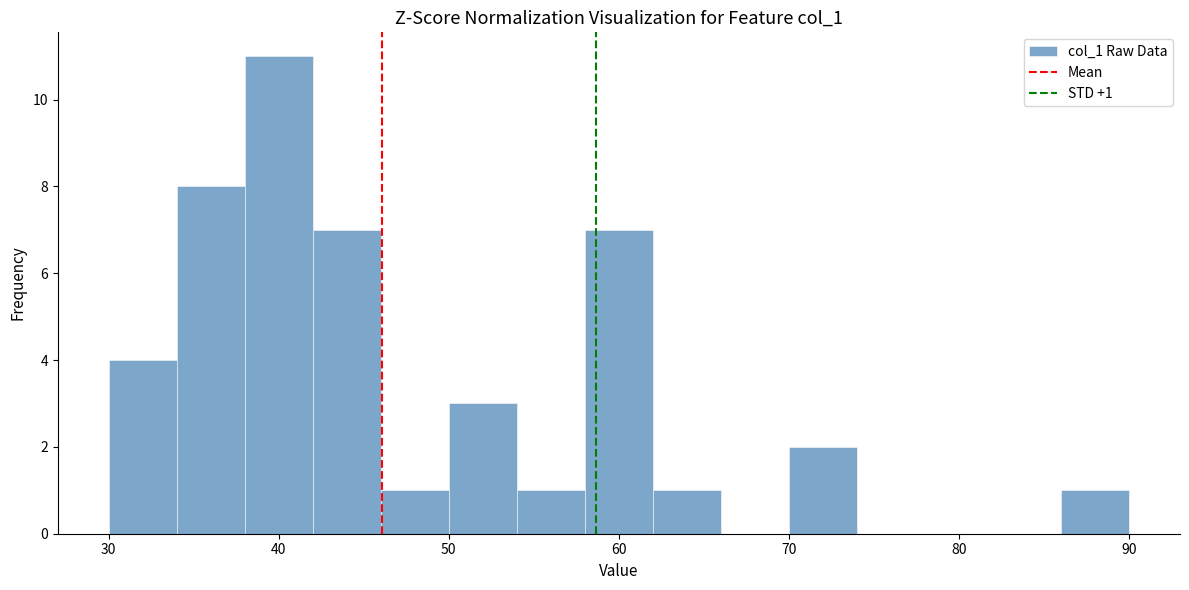

Over which range of the x-axis is the bar tallest?

38 to 42